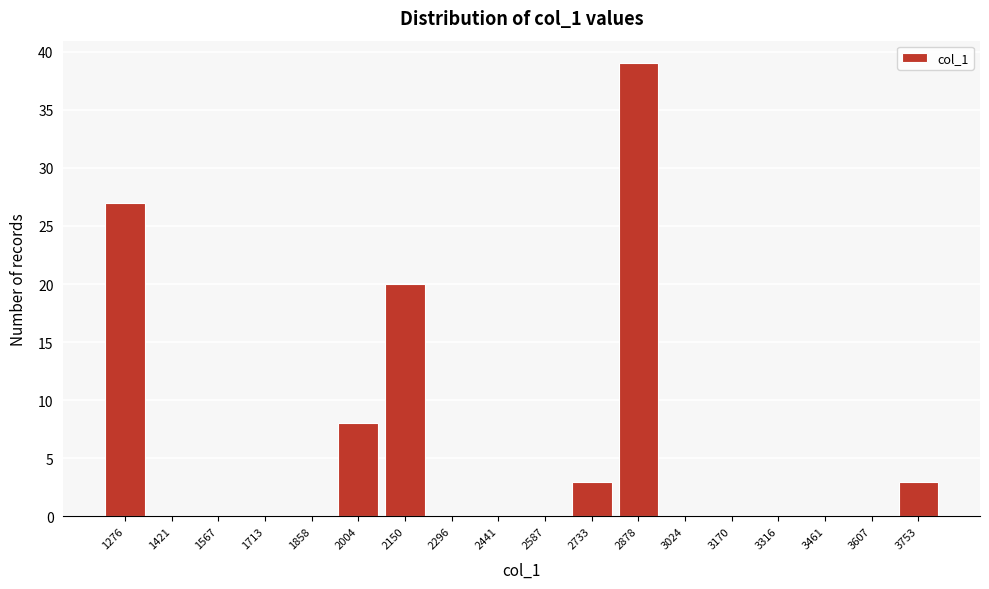

Reading left to right, list all the values displayed in this chart.

1276=27	1421=0	1567=0	1713=0	1858=0	2004=8	2150=20	2296=0	2441=0	2587=0	2733=3	2878=39	3024=0	3170=0	3316=0	3461=0	3607=0	3753=3